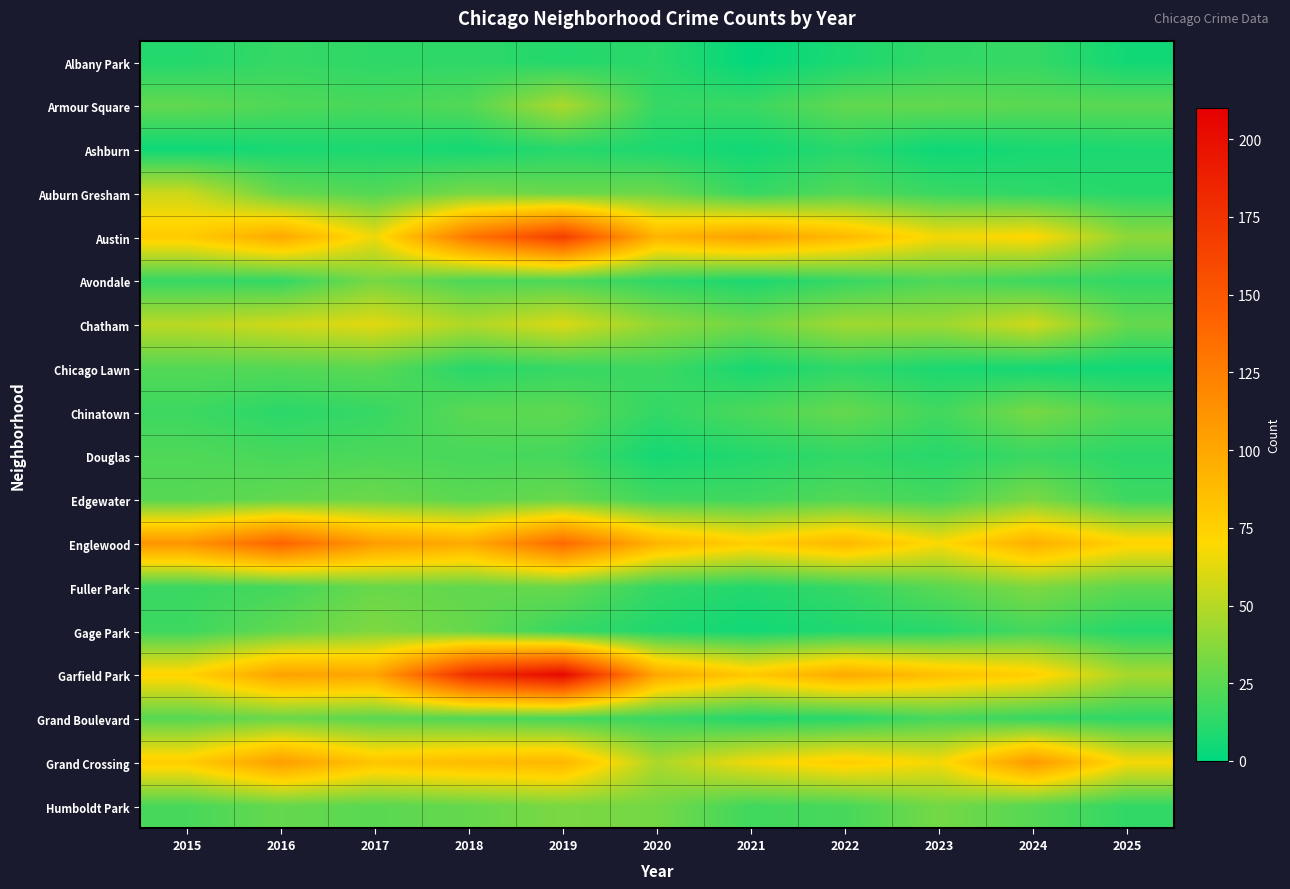

Which category has the lowest value across all series?

2021